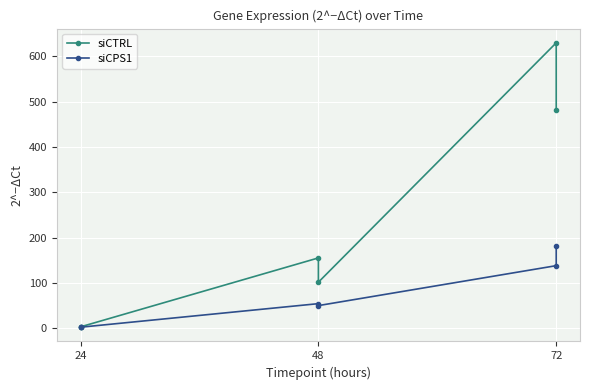

True or false: siCTRL and siCPS1 cross at least once.

False